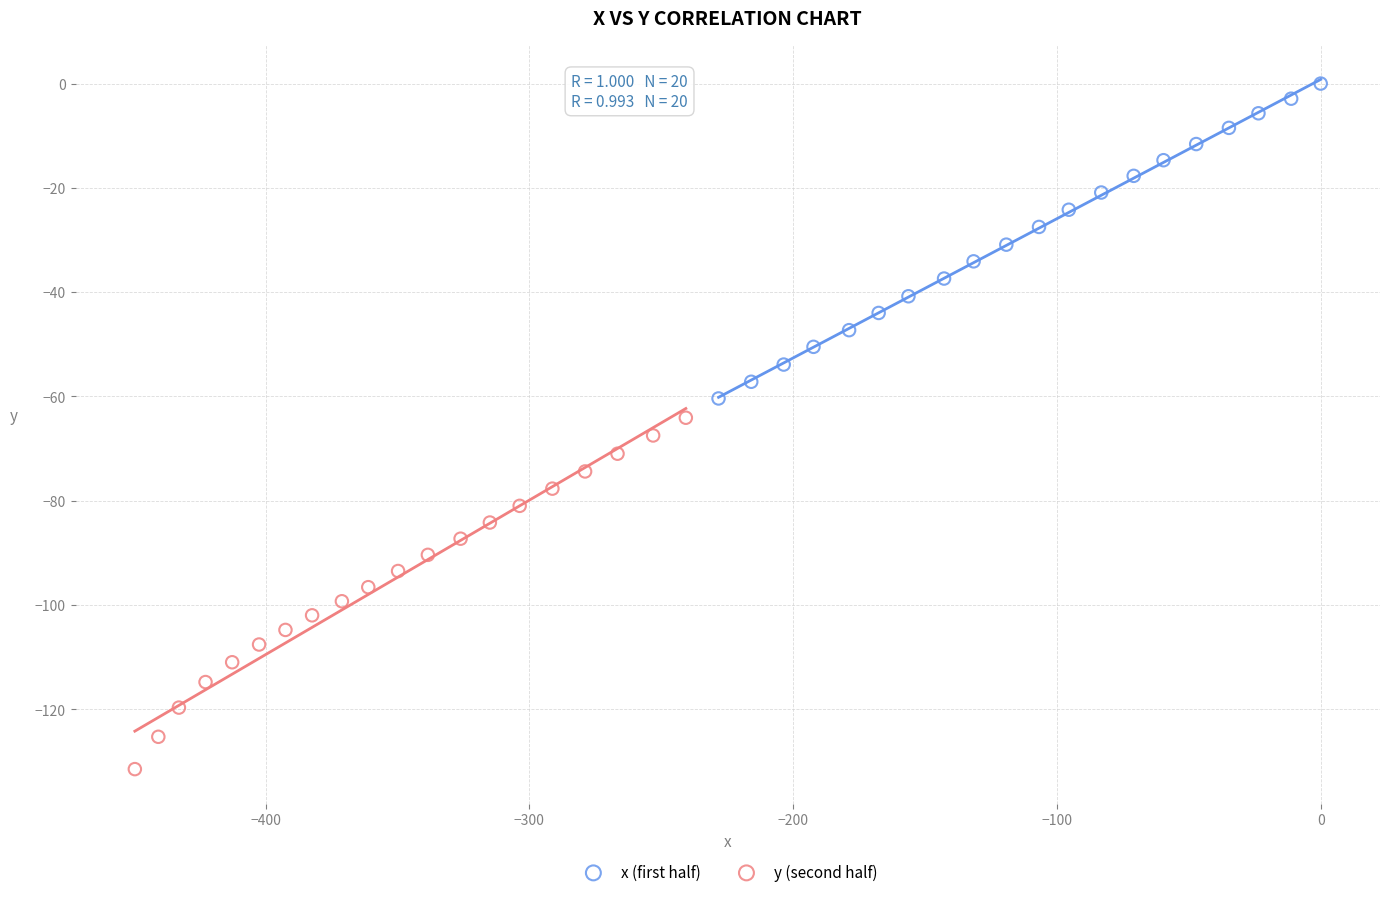

Which series has the largest Y range (max minus min)?

y (second half)